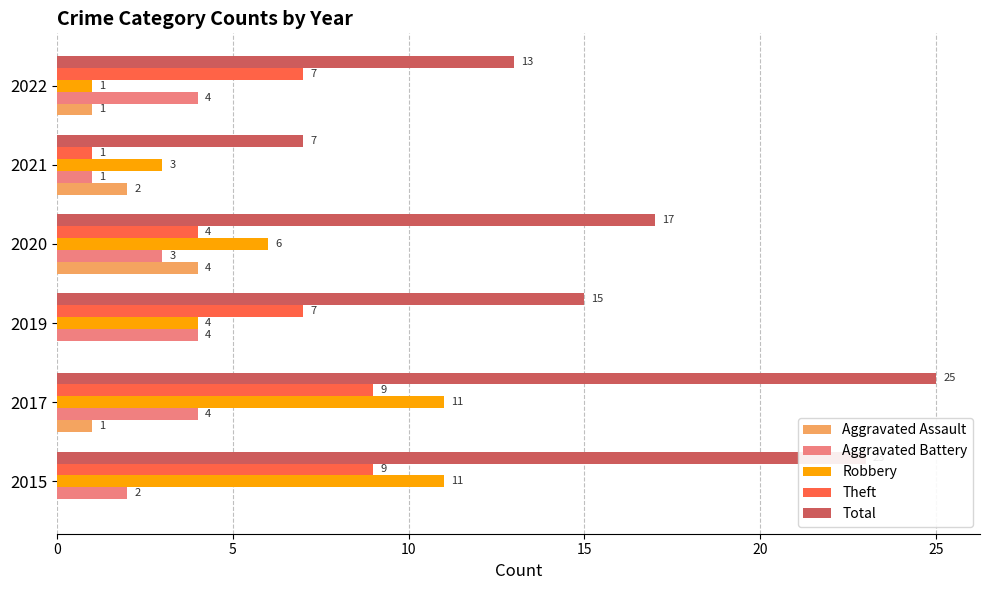

How many data points does each series have?

6